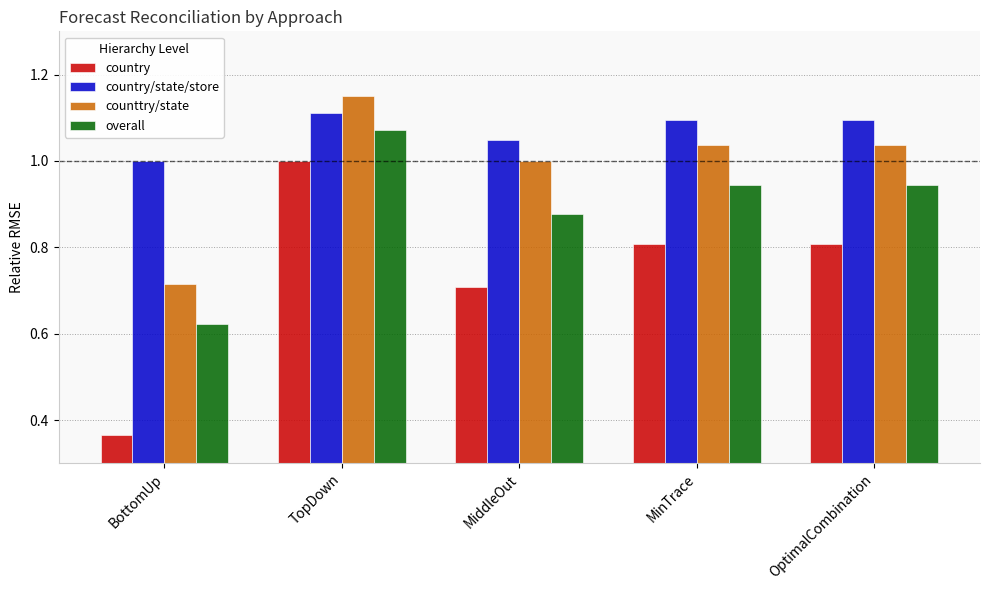

List the series in order of their overall mean, highest first.

country/state/store, counttry/state, overall, country